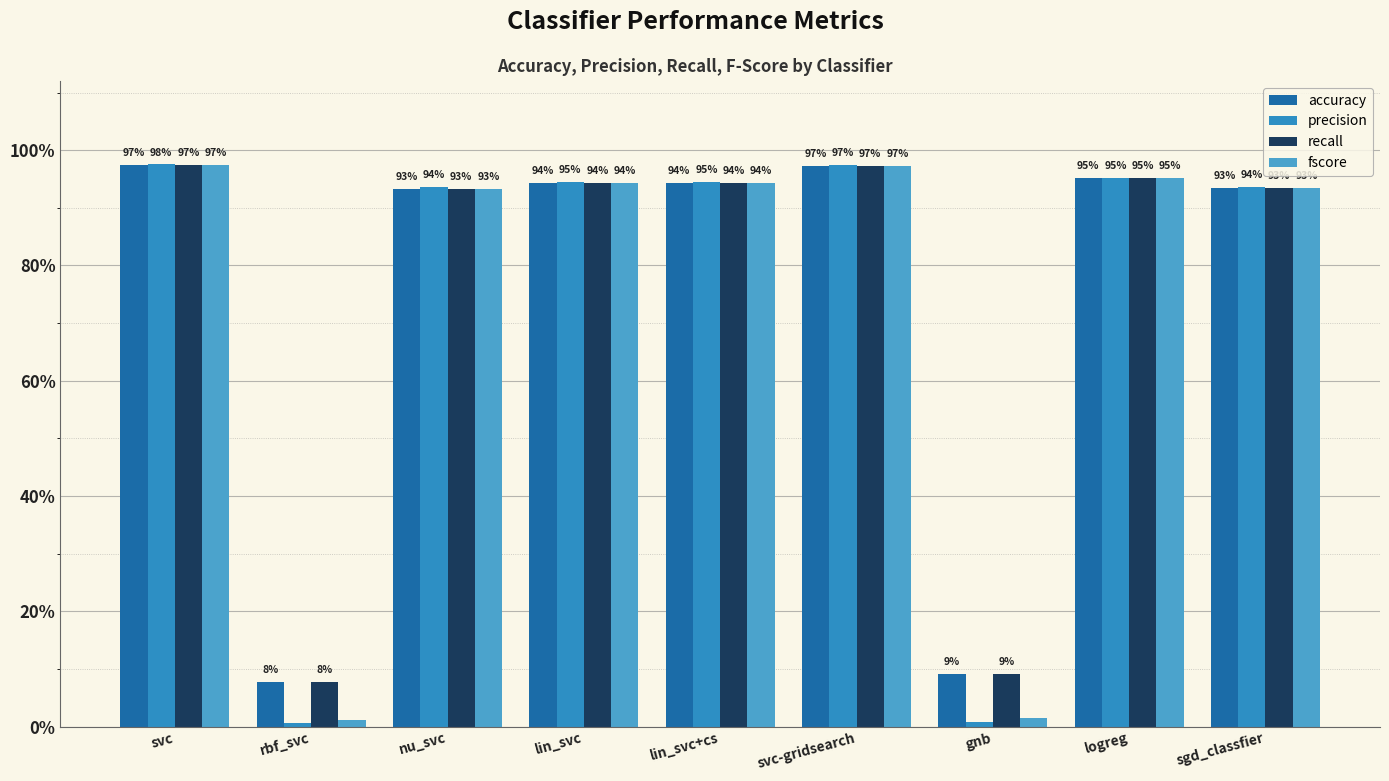

Rank the categories by recall value from lowest to highest.

rbf_svc, gnb, nu_svc, sgd_classfier, lin_svc, lin_svc+cs, logreg, svc-gridsearch, svc